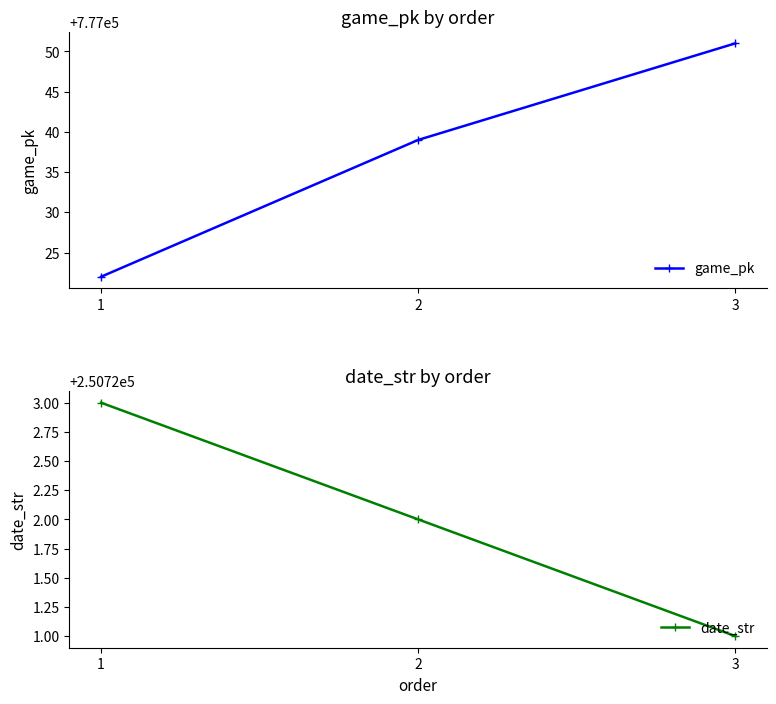

Is it true that game_pk equals 1148442 at 3?

False